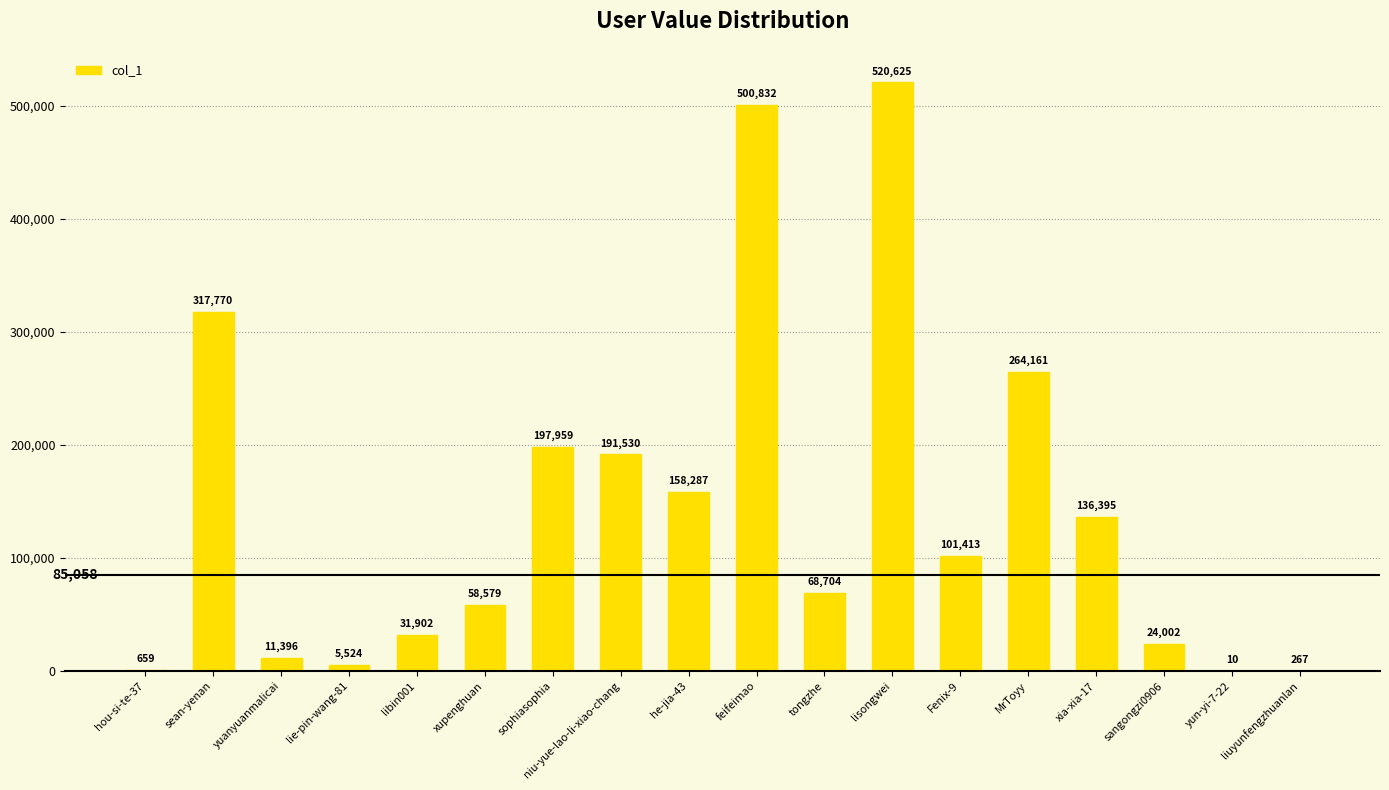

Reading right to left, transcribe all the data shown in this chart.

liuyunfengzhuanlan=267	yun-yi-7-22=10	sangongzi0906=24002	xia-xia-17=136395	MrToyy=264161	Fenix-9=101413	lisongwei=520625	tongzhe=68704	feifeimao=500832	he-jia-43=158287	niu-yue-lao-li-xiao-chang=191530	sophiasophia=197959	xupenghuan=58579	libin001=31902	lie-pin-wang-81=5524	yuanyuanmalicai=11396	sean-yenan=317770	hou-si-te-37=659